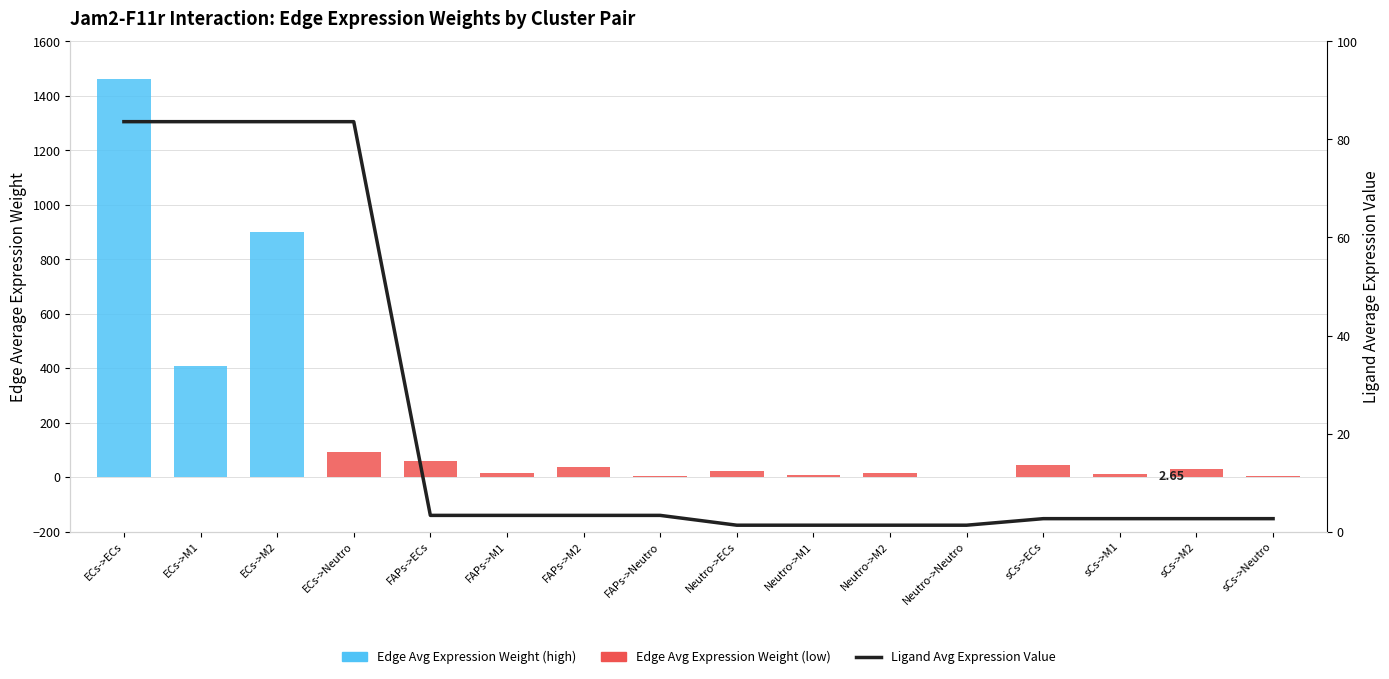

The Ligand Avg Expression Value series shows 2.6 at sCs->ECs. True or false?

True